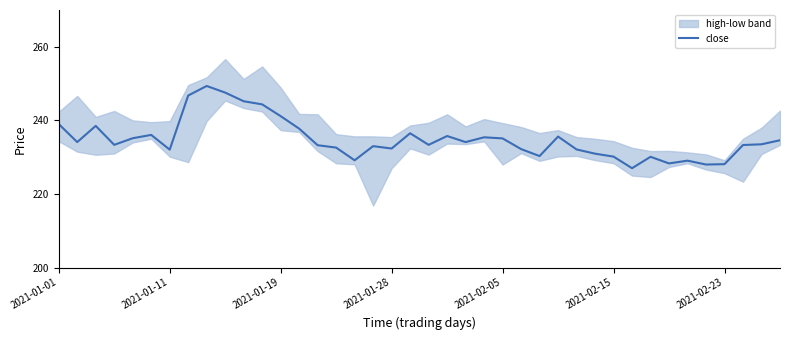

The chart shows a value of 230.1 at 32. True or false?

True